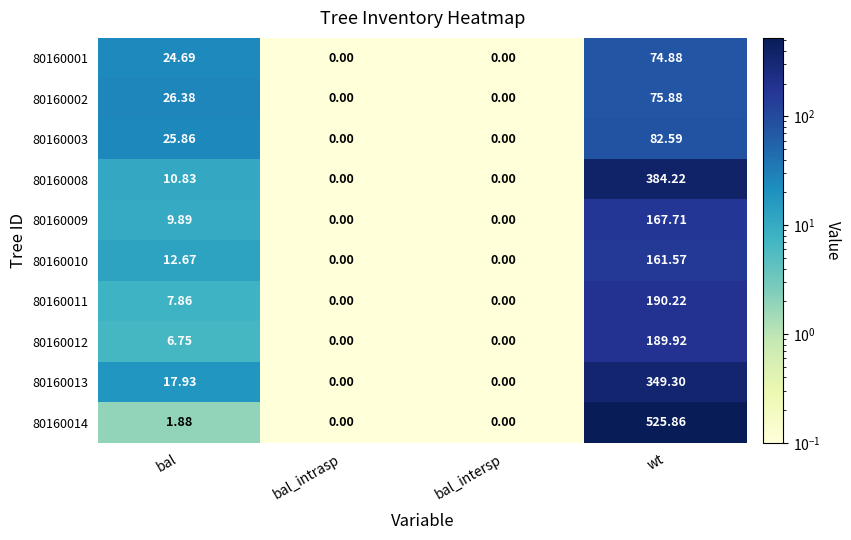

Between bal and bal_intrasp, which series saw the biggest shift?

80160002